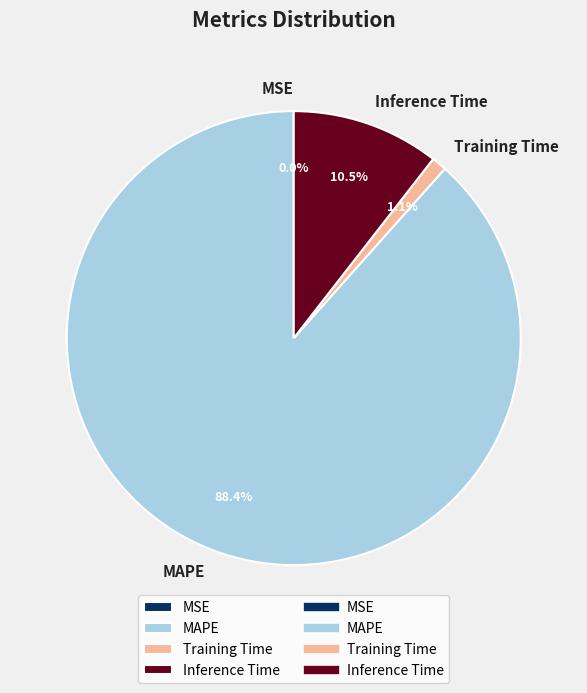

Which has a higher value, Training Time or Inference Time?

Inference Time